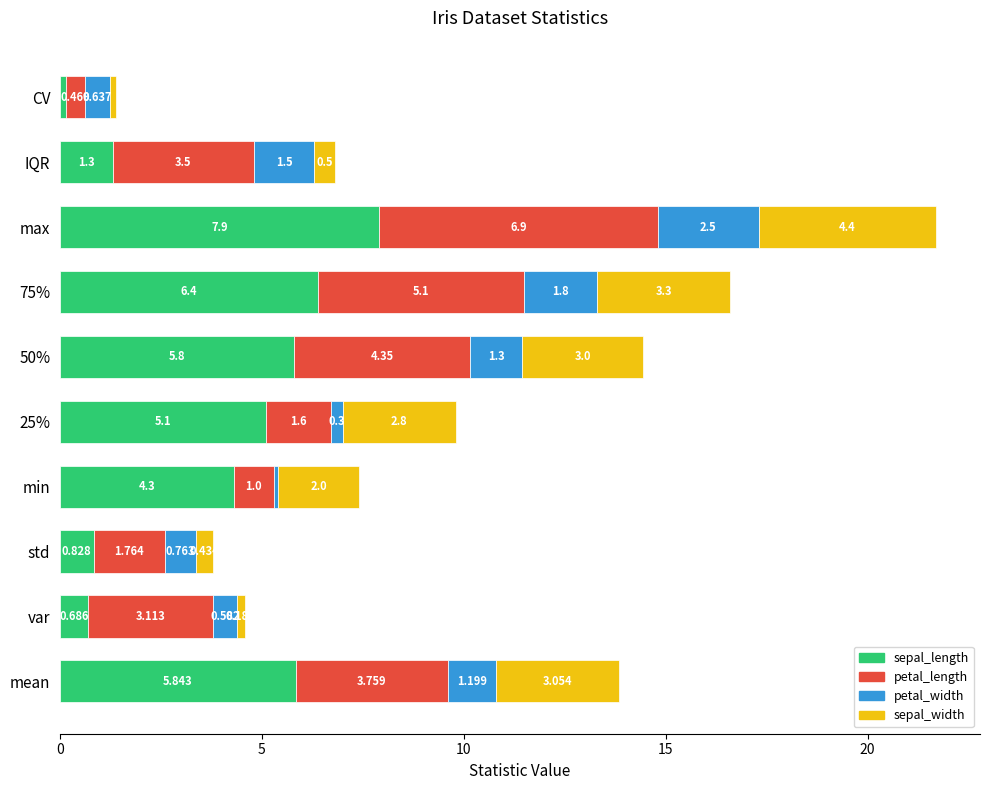

Which category has the lowest value in the sepal_length series?

CV